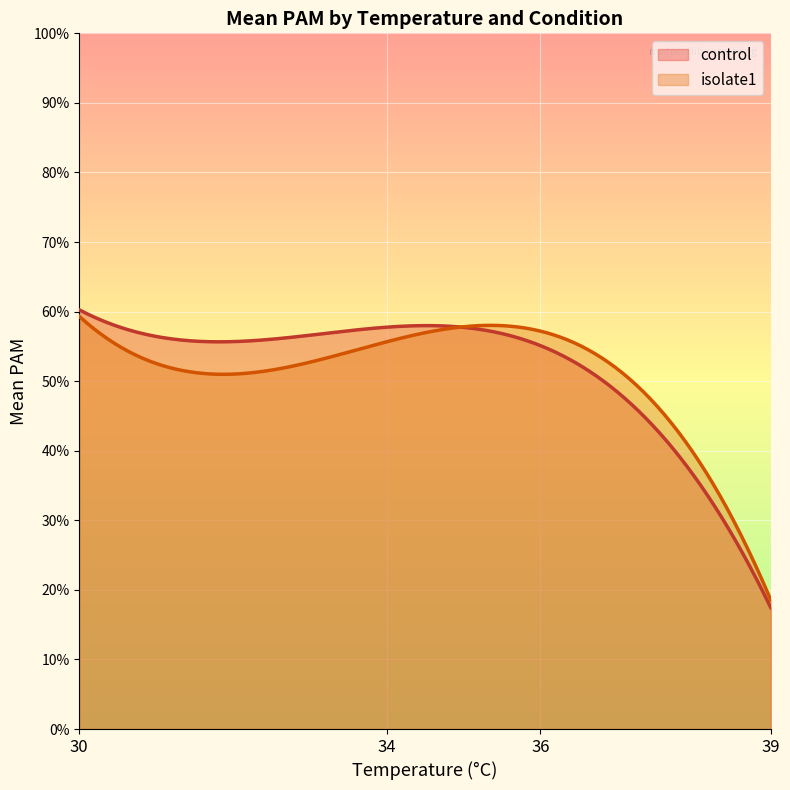

Rank the series at 30 from lowest to highest value.

isolate1, control